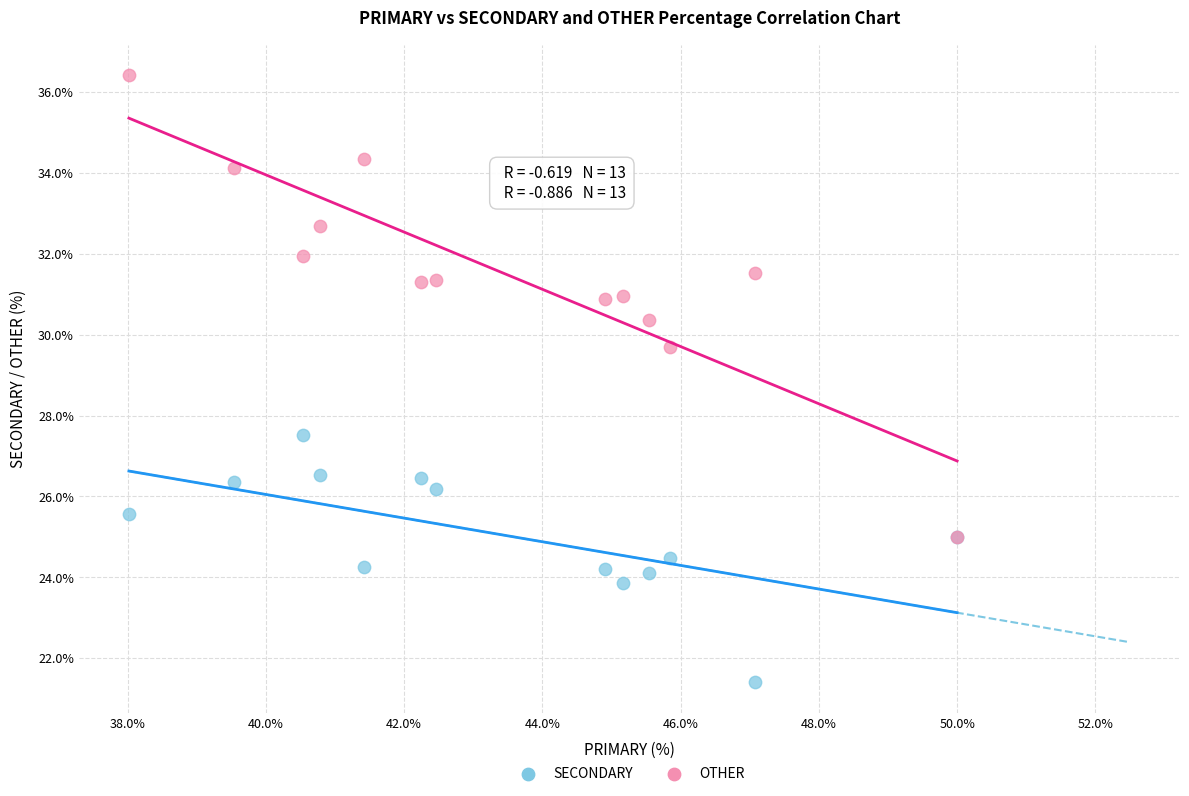

Which series reaches the minimum Y coordinate?

SECONDARY